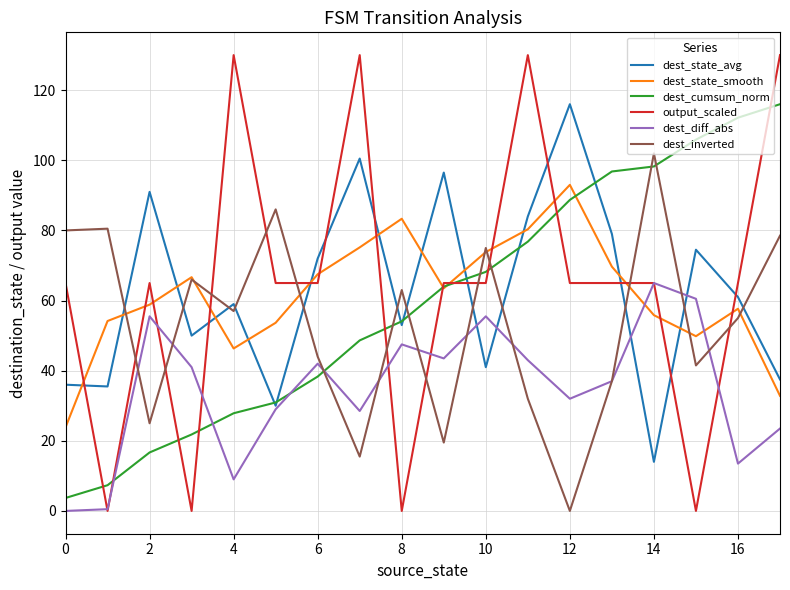

True or false: dest_state_avg and output_scaled intersect in this chart.

True